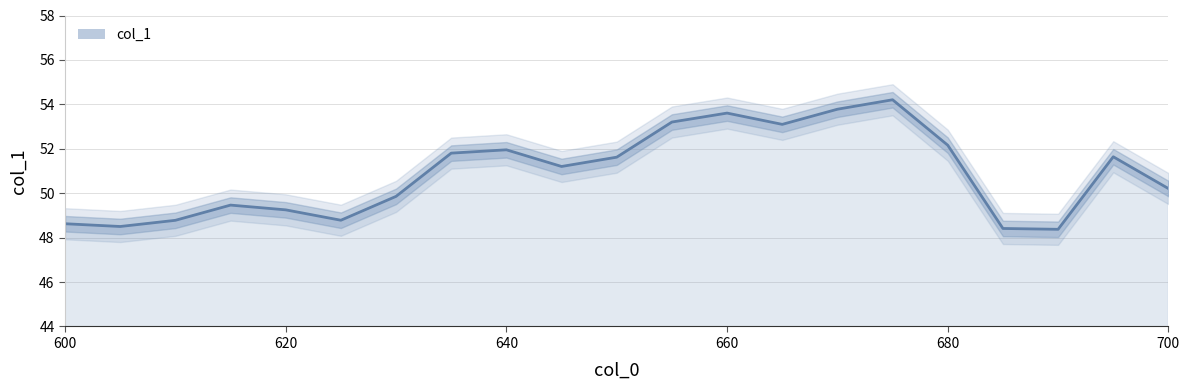

Reading left to right, transcribe all the data shown in this chart.

48.6	48.5	48.8	49.5	49.3	48.8	49.9	51.8	52.0	51.2	51.6	53.2	53.6	53.1	53.8	54.2	52.2	48.4	48.4	51.6	50.2